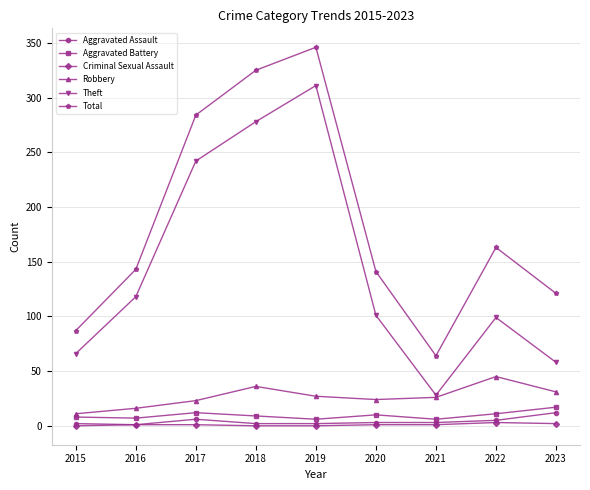

True or false: Theft has more than 2 points higher than both neighbors.

False